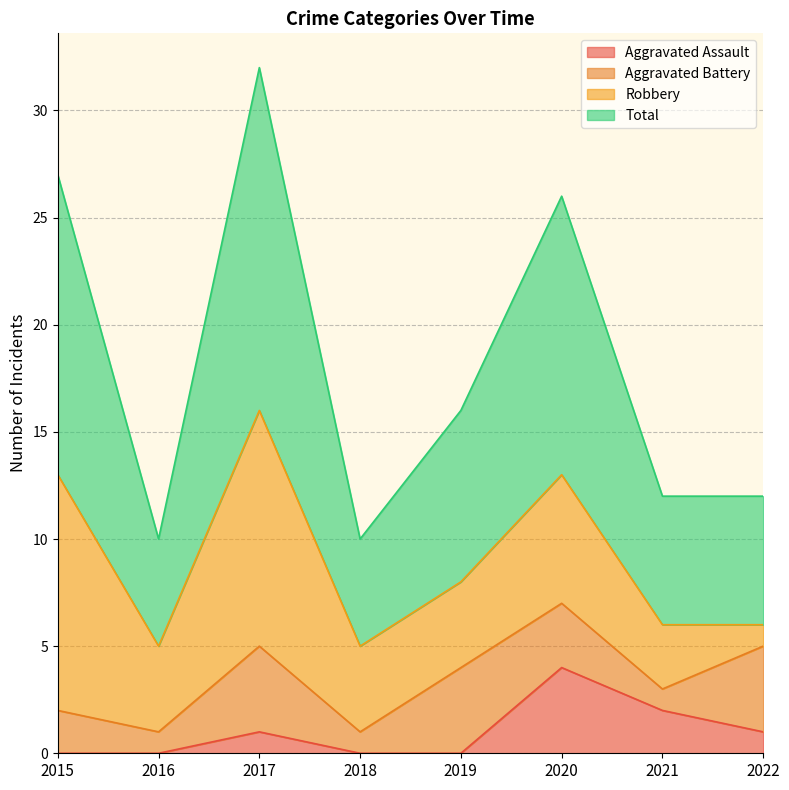

How many Aggravated Assault values are between 0 and 2?

7